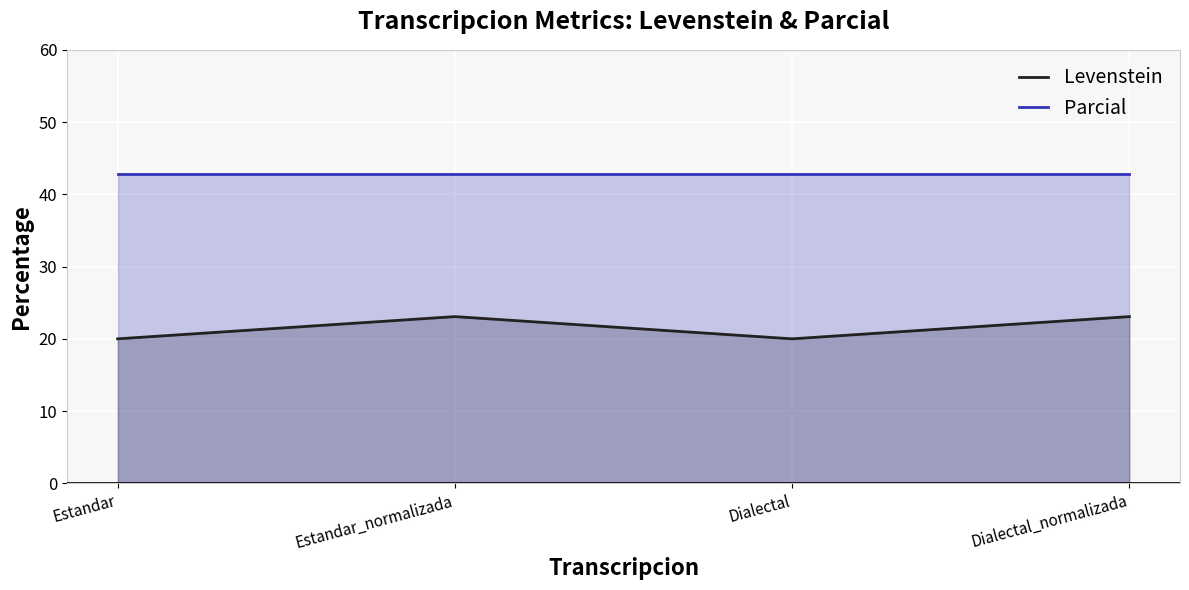

What is the minimum value shown in the chart?

20.0